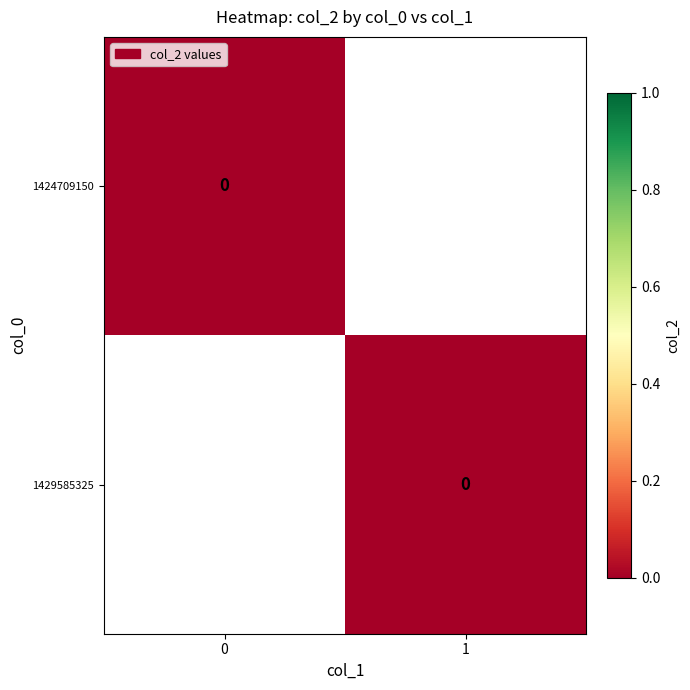

Which series has the largest total across all categories?

1429585325